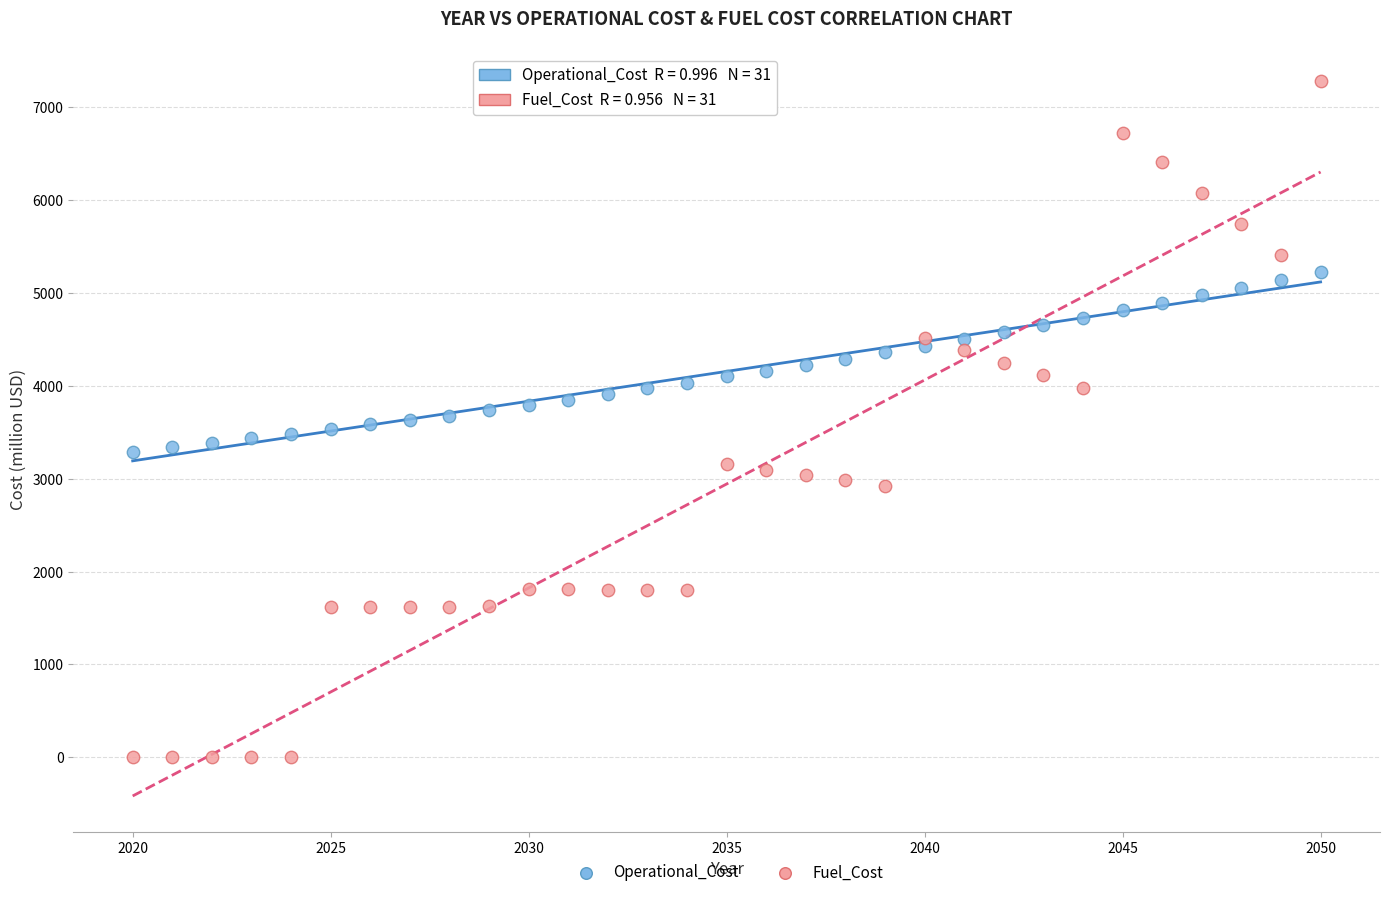

Which series reaches the maximum Y coordinate?

Fuel_Cost